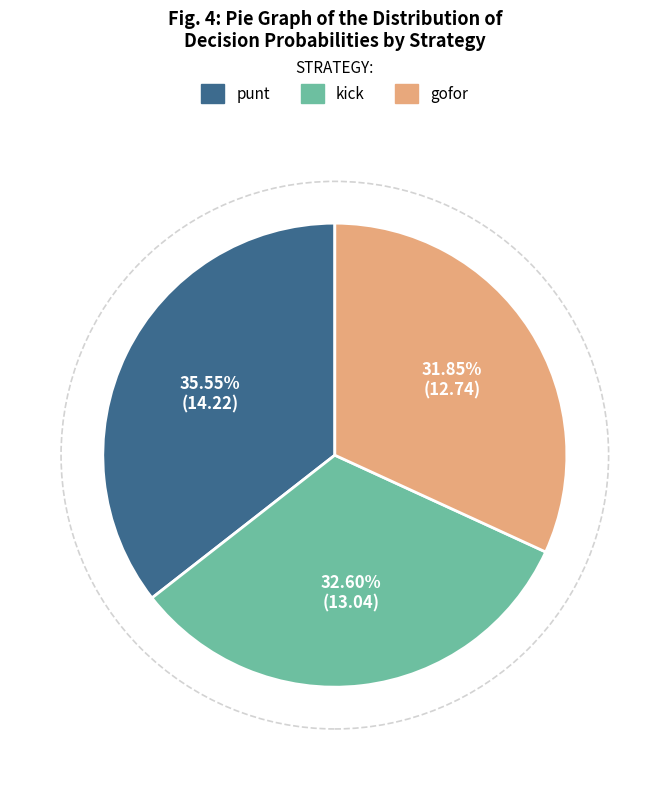

Is there any slice that represents more than half of the pie?

No